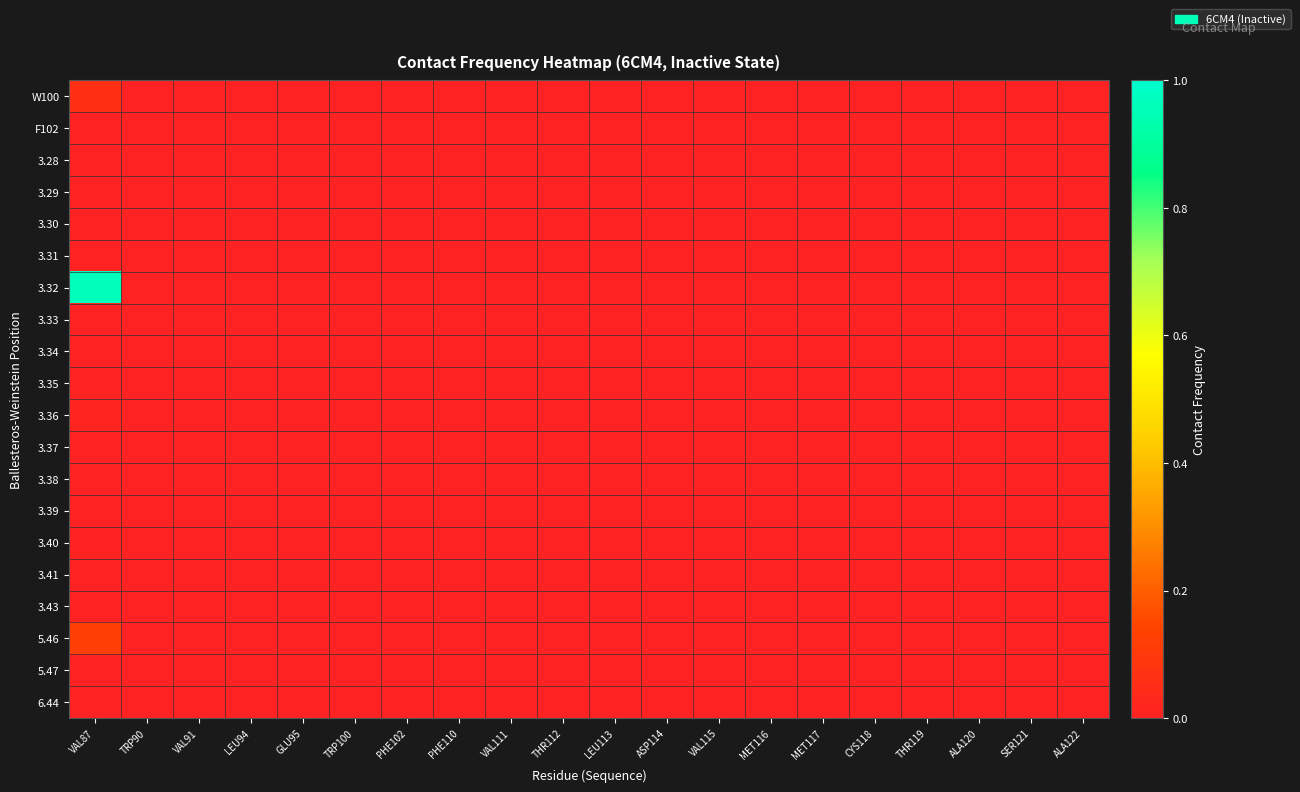

Reading right to left, list all the values displayed in this chart.

W100: ALA122=0.0	SER121=0.0	ALA120=0.0	THR119=0.0	CYS118=0.0	MET117=0.0	MET116=0.0	VAL115=0.0	ASP114=0.0	LEU113=0.0	THR112=0.0	VAL111=0.0	PHE110=0.0	PHE102=0.0	TRP100=0.0	GLU95=0.0	LEU94=0.0	VAL91=0.0	TRP90=0.0	VAL87=0.1
F102: ALA122=0.0	SER121=0.0	ALA120=0.0	THR119=0.0	CYS118=0.0	MET117=0.0	MET116=0.0	VAL115=0.0	ASP114=0.0	LEU113=0.0	THR112=0.0	VAL111=0.0	PHE110=0.0	PHE102=0.0	TRP100=0.0	GLU95=0.0	LEU94=0.0	VAL91=0.0	TRP90=0.0	VAL87=0.0
3.28: ALA122=0.0	SER121=0.0	ALA120=0.0	THR119=0.0	CYS118=0.0	MET117=0.0	MET116=0.0	VAL115=0.0	ASP114=0.0	LEU113=0.0	THR112=0.0	VAL111=0.0	PHE110=0.0	PHE102=0.0	TRP100=0.0	GLU95=0.0	LEU94=0.0	VAL91=0.0	TRP90=0.0	VAL87=0.0
3.29: ALA122=0.0	SER121=0.0	ALA120=0.0	THR119=0.0	CYS118=0.0	MET117=0.0	MET116=0.0	VAL115=0.0	ASP114=0.0	LEU113=0.0	THR112=0.0	VAL111=0.0	PHE110=0.0	PHE102=0.0	TRP100=0.0	GLU95=0.0	LEU94=0.0	VAL91=0.0	TRP90=0.0	VAL87=0.0
3.30: ALA122=0.0	SER121=0.0	ALA120=0.0	THR119=0.0	CYS118=0.0	MET117=0.0	MET116=0.0	VAL115=0.0	ASP114=0.0	LEU113=0.0	THR112=0.0	VAL111=0.0	PHE110=0.0	PHE102=0.0	TRP100=0.0	GLU95=0.0	LEU94=0.0	VAL91=0.0	TRP90=0.0	VAL87=0.0
3.31: ALA122=0.0	SER121=0.0	ALA120=0.0	THR119=0.0	CYS118=0.0	MET117=0.0	MET116=0.0	VAL115=0.0	ASP114=0.0	LEU113=0.0	THR112=0.0	VAL111=0.0	PHE110=0.0	PHE102=0.0	TRP100=0.0	GLU95=0.0	LEU94=0.0	VAL91=0.0	TRP90=0.0	VAL87=0.0
3.32: ALA122=0.0	SER121=0.0	ALA120=0.0	THR119=0.0	CYS118=0.0	MET117=0.0	MET116=0.0	VAL115=0.0	ASP114=0.0	LEU113=0.0	THR112=0.0	VAL111=0.0	PHE110=0.0	PHE102=0.0	TRP100=0.0	GLU95=0.0	LEU94=0.0	VAL91=0.0	TRP90=0.0	VAL87=1.0
3.33: ALA122=0.0	SER121=0.0	ALA120=0.0	THR119=0.0	CYS118=0.0	MET117=0.0	MET116=0.0	VAL115=0.0	ASP114=0.0	LEU113=0.0	THR112=0.0	VAL111=0.0	PHE110=0.0	PHE102=0.0	TRP100=0.0	GLU95=0.0	LEU94=0.0	VAL91=0.0	TRP90=0.0	VAL87=0.0
3.34: ALA122=0.0	SER121=0.0	ALA120=0.0	THR119=0.0	CYS118=0.0	MET117=0.0	MET116=0.0	VAL115=0.0	ASP114=0.0	LEU113=0.0	THR112=0.0	VAL111=0.0	PHE110=0.0	PHE102=0.0	TRP100=0.0	GLU95=0.0	LEU94=0.0	VAL91=0.0	TRP90=0.0	VAL87=0.0
3.35: ALA122=0.0	SER121=0.0	ALA120=0.0	THR119=0.0	CYS118=0.0	MET117=0.0	MET116=0.0	VAL115=0.0	ASP114=0.0	LEU113=0.0	THR112=0.0	VAL111=0.0	PHE110=0.0	PHE102=0.0	TRP100=0.0	GLU95=0.0	LEU94=0.0	VAL91=0.0	TRP90=0.0	VAL87=0.0
3.36: ALA122=0.0	SER121=0.0	ALA120=0.0	THR119=0.0	CYS118=0.0	MET117=0.0	MET116=0.0	VAL115=0.0	ASP114=0.0	LEU113=0.0	THR112=0.0	VAL111=0.0	PHE110=0.0	PHE102=0.0	TRP100=0.0	GLU95=0.0	LEU94=0.0	VAL91=0.0	TRP90=0.0	VAL87=0.0
3.37: ALA122=0.0	SER121=0.0	ALA120=0.0	THR119=0.0	CYS118=0.0	MET117=0.0	MET116=0.0	VAL115=0.0	ASP114=0.0	LEU113=0.0	THR112=0.0	VAL111=0.0	PHE110=0.0	PHE102=0.0	TRP100=0.0	GLU95=0.0	LEU94=0.0	VAL91=0.0	TRP90=0.0	VAL87=0.0
3.38: ALA122=0.0	SER121=0.0	ALA120=0.0	THR119=0.0	CYS118=0.0	MET117=0.0	MET116=0.0	VAL115=0.0	ASP114=0.0	LEU113=0.0	THR112=0.0	VAL111=0.0	PHE110=0.0	PHE102=0.0	TRP100=0.0	GLU95=0.0	LEU94=0.0	VAL91=0.0	TRP90=0.0	VAL87=0.0
3.39: ALA122=0.0	SER121=0.0	ALA120=0.0	THR119=0.0	CYS118=0.0	MET117=0.0	MET116=0.0	VAL115=0.0	ASP114=0.0	LEU113=0.0	THR112=0.0	VAL111=0.0	PHE110=0.0	PHE102=0.0	TRP100=0.0	GLU95=0.0	LEU94=0.0	VAL91=0.0	TRP90=0.0	VAL87=0.0
3.40: ALA122=0.0	SER121=0.0	ALA120=0.0	THR119=0.0	CYS118=0.0	MET117=0.0	MET116=0.0	VAL115=0.0	ASP114=0.0	LEU113=0.0	THR112=0.0	VAL111=0.0	PHE110=0.0	PHE102=0.0	TRP100=0.0	GLU95=0.0	LEU94=0.0	VAL91=0.0	TRP90=0.0	VAL87=0.0
3.41: ALA122=0.0	SER121=0.0	ALA120=0.0	THR119=0.0	CYS118=0.0	MET117=0.0	MET116=0.0	VAL115=0.0	ASP114=0.0	LEU113=0.0	THR112=0.0	VAL111=0.0	PHE110=0.0	PHE102=0.0	TRP100=0.0	GLU95=0.0	LEU94=0.0	VAL91=0.0	TRP90=0.0	VAL87=0.0
3.43: ALA122=0.0	SER121=0.0	ALA120=0.0	THR119=0.0	CYS118=0.0	MET117=0.0	MET116=0.0	VAL115=0.0	ASP114=0.0	LEU113=0.0	THR112=0.0	VAL111=0.0	PHE110=0.0	PHE102=0.0	TRP100=0.0	GLU95=0.0	LEU94=0.0	VAL91=0.0	TRP90=0.0	VAL87=0.0
5.46: ALA122=0.0	SER121=0.0	ALA120=0.0	THR119=0.0	CYS118=0.0	MET117=0.0	MET116=0.0	VAL115=0.0	ASP114=0.0	LEU113=0.0	THR112=0.0	VAL111=0.0	PHE110=0.0	PHE102=0.0	TRP100=0.0	GLU95=0.0	LEU94=0.0	VAL91=0.0	TRP90=0.0	VAL87=0.1
5.47: ALA122=0.0	SER121=0.0	ALA120=0.0	THR119=0.0	CYS118=0.0	MET117=0.0	MET116=0.0	VAL115=0.0	ASP114=0.0	LEU113=0.0	THR112=0.0	VAL111=0.0	PHE110=0.0	PHE102=0.0	TRP100=0.0	GLU95=0.0	LEU94=0.0	VAL91=0.0	TRP90=0.0	VAL87=0.0
6.44: ALA122=0.0	SER121=0.0	ALA120=0.0	THR119=0.0	CYS118=0.0	MET117=0.0	MET116=0.0	VAL115=0.0	ASP114=0.0	LEU113=0.0	THR112=0.0	VAL111=0.0	PHE110=0.0	PHE102=0.0	TRP100=0.0	GLU95=0.0	LEU94=0.0	VAL91=0.0	TRP90=0.0	VAL87=0.0